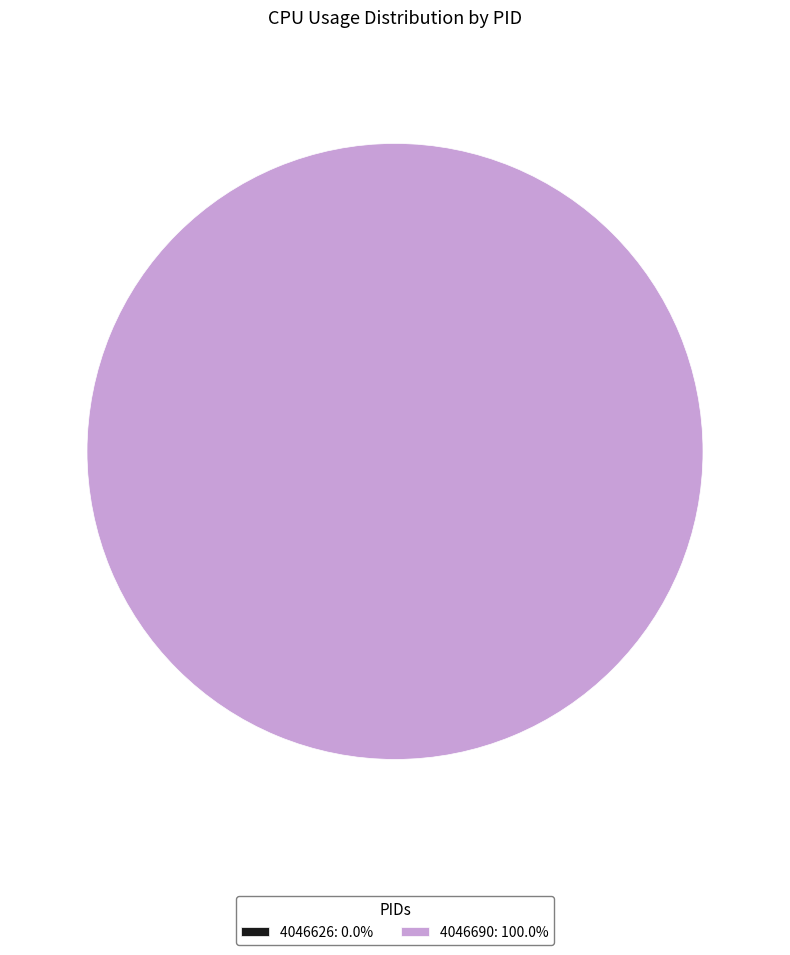

Which category has the biggest portion of the pie?

4046690